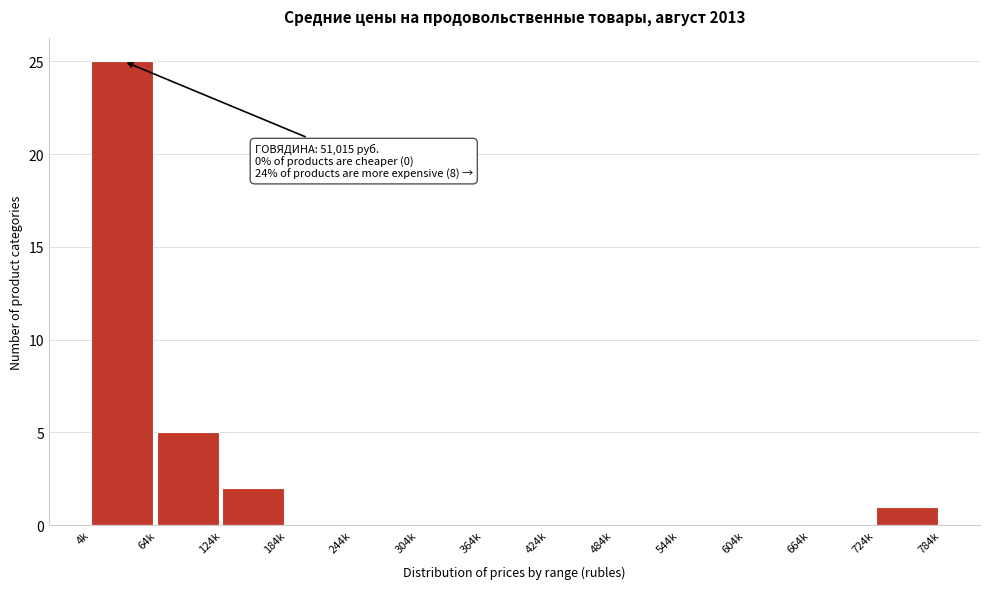

Reading right to left, transcribe all the data shown in this chart.

724k=1	664k=0	604k=0	544k=0	484k=0	424k=0	364k=0	304k=0	244k=0	184k=0	124k=2	64k=5	4k=25